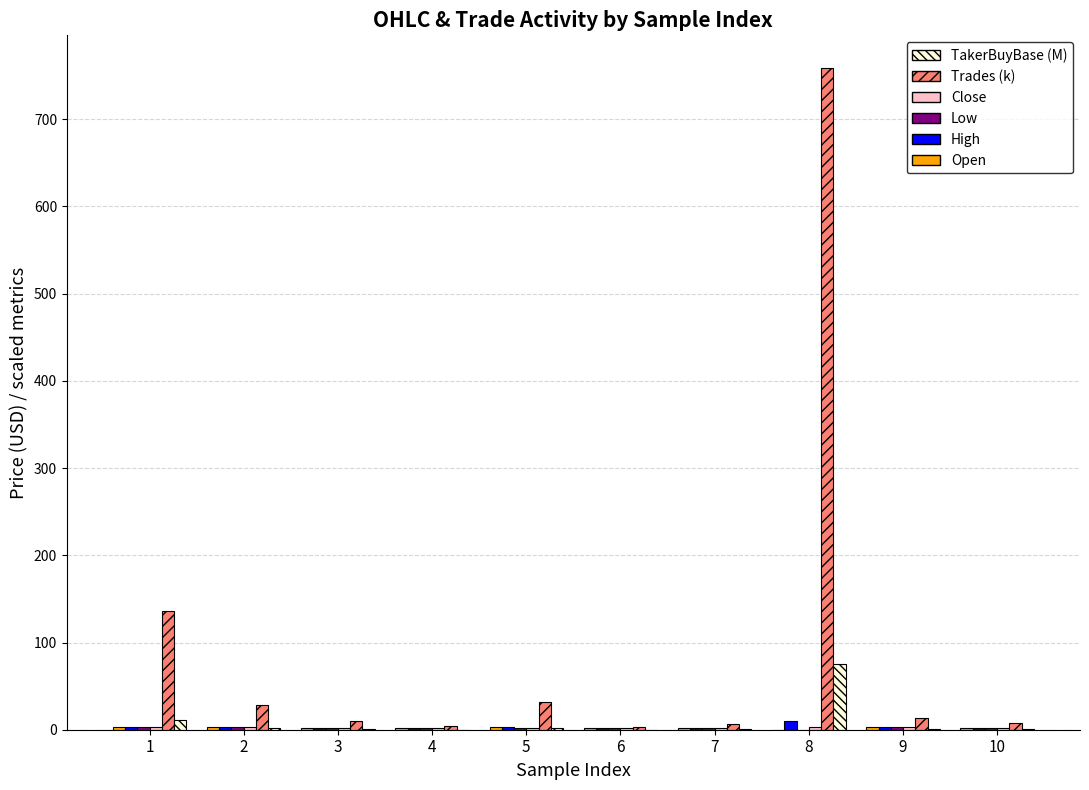

What is the maximum value shown in the chart?

758.2